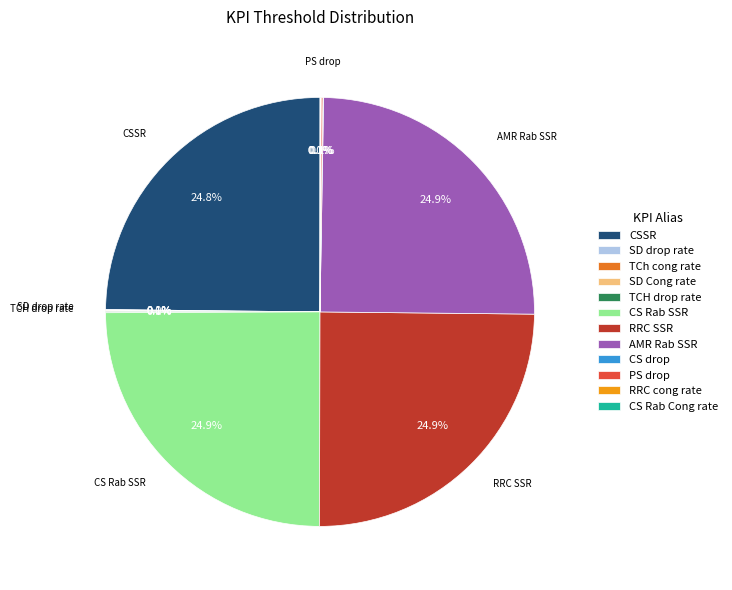

Is there a majority slice in this chart?

No